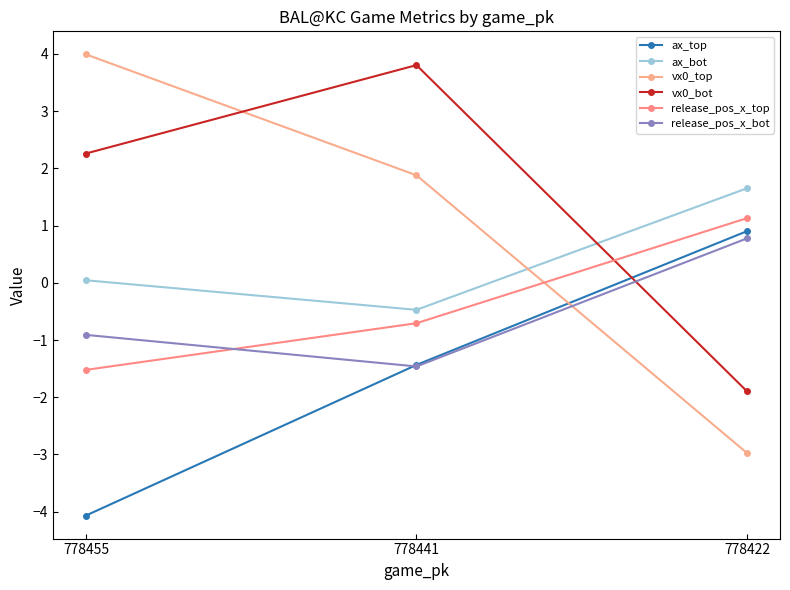

At which label does vx0_top reach its peak?

778455